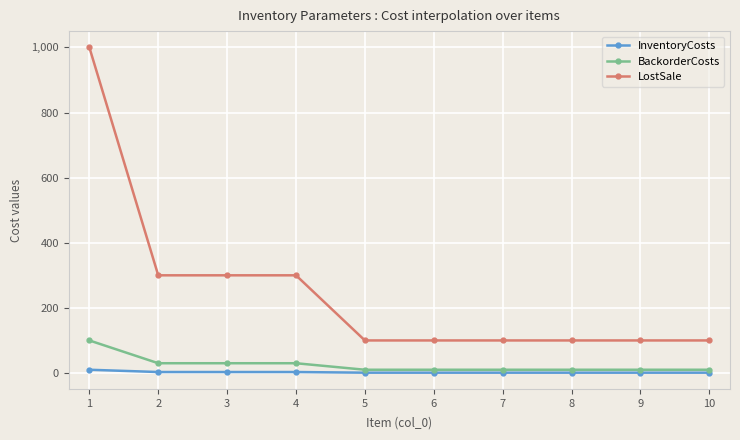

What is the greatest value displayed?

1000